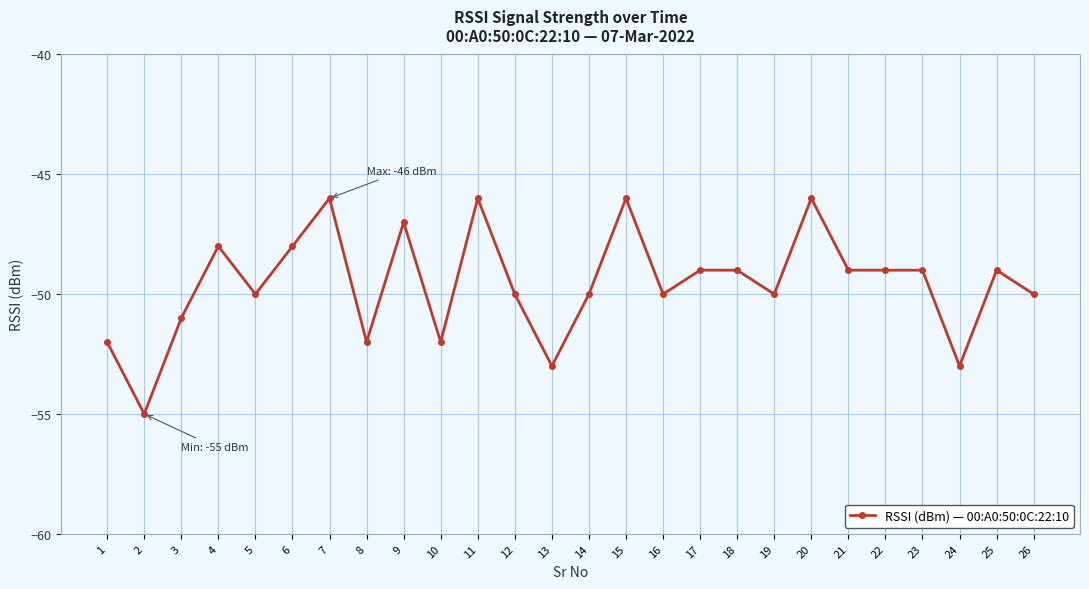

What is the difference between the maximum and minimum values?

9